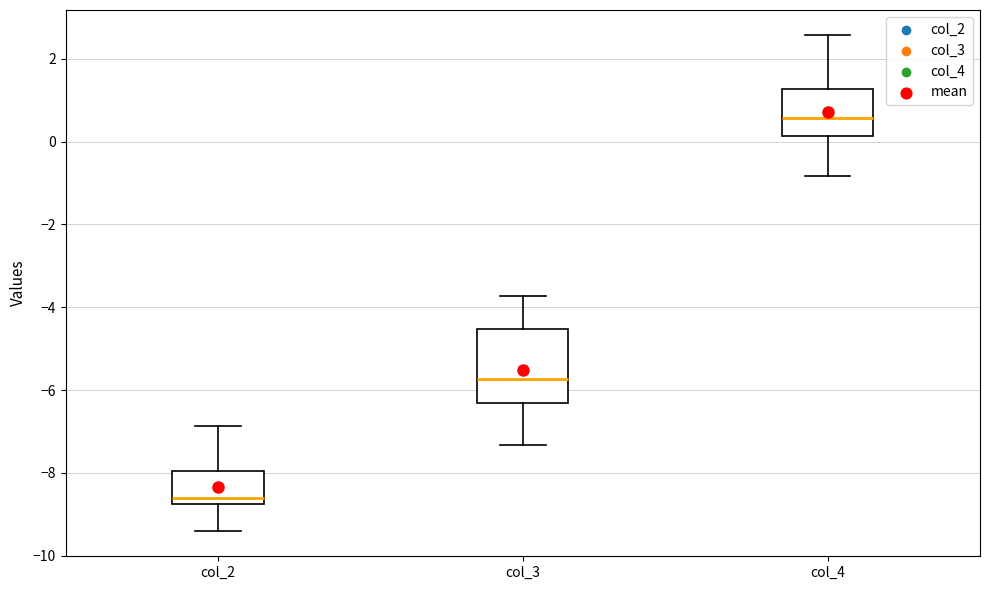

Comparing the boxes themselves (not the whiskers), which one is the tallest?

col_3